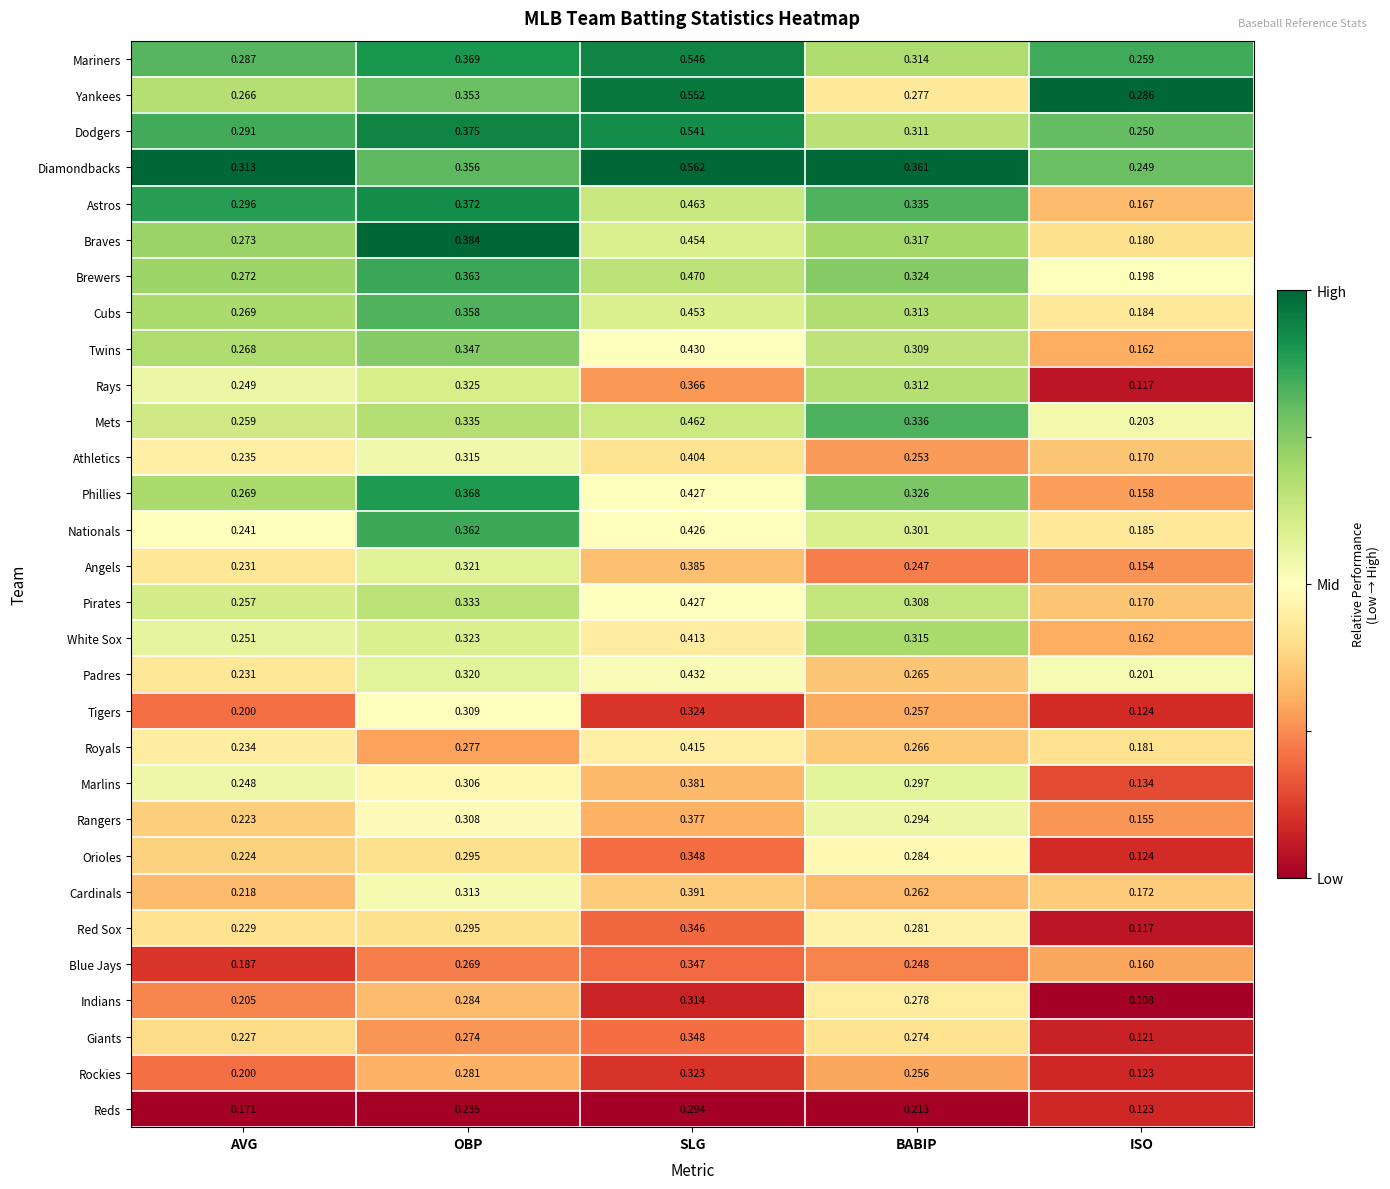

Which category has the lowest value in the Orioles series?

ISO